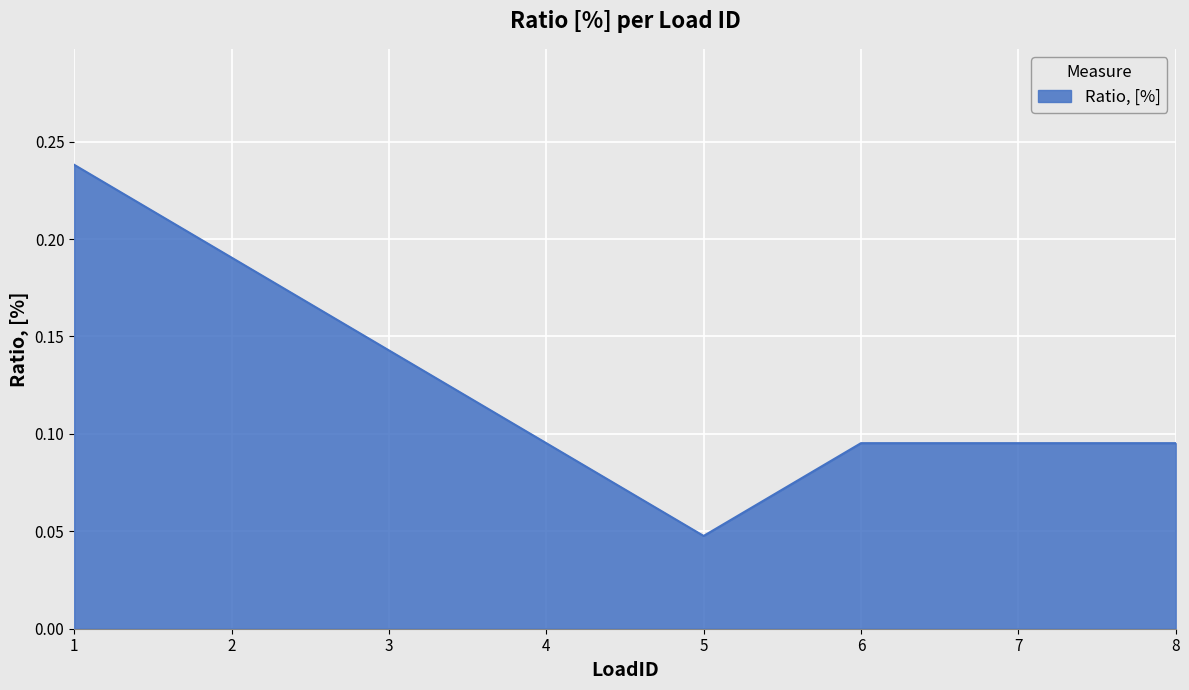

Which label corresponds to the smallest value in the chart?

5